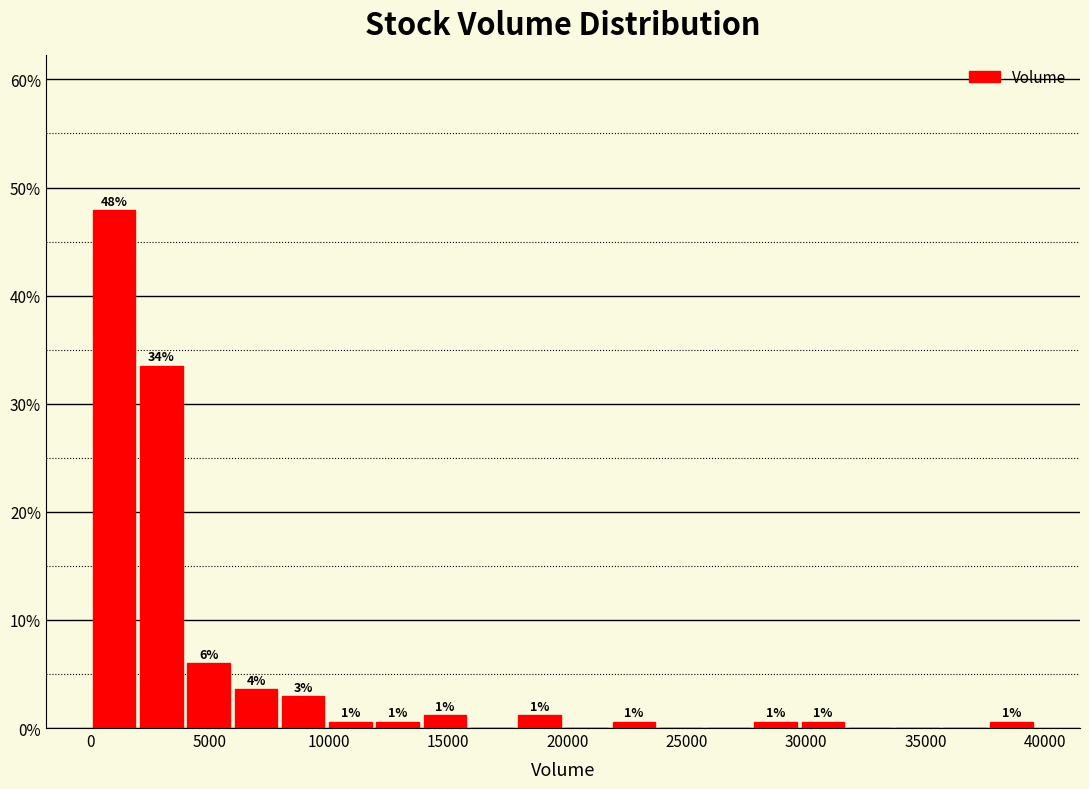

Read against the x-axis, roughly where is the centre of the tallest bar?

1000